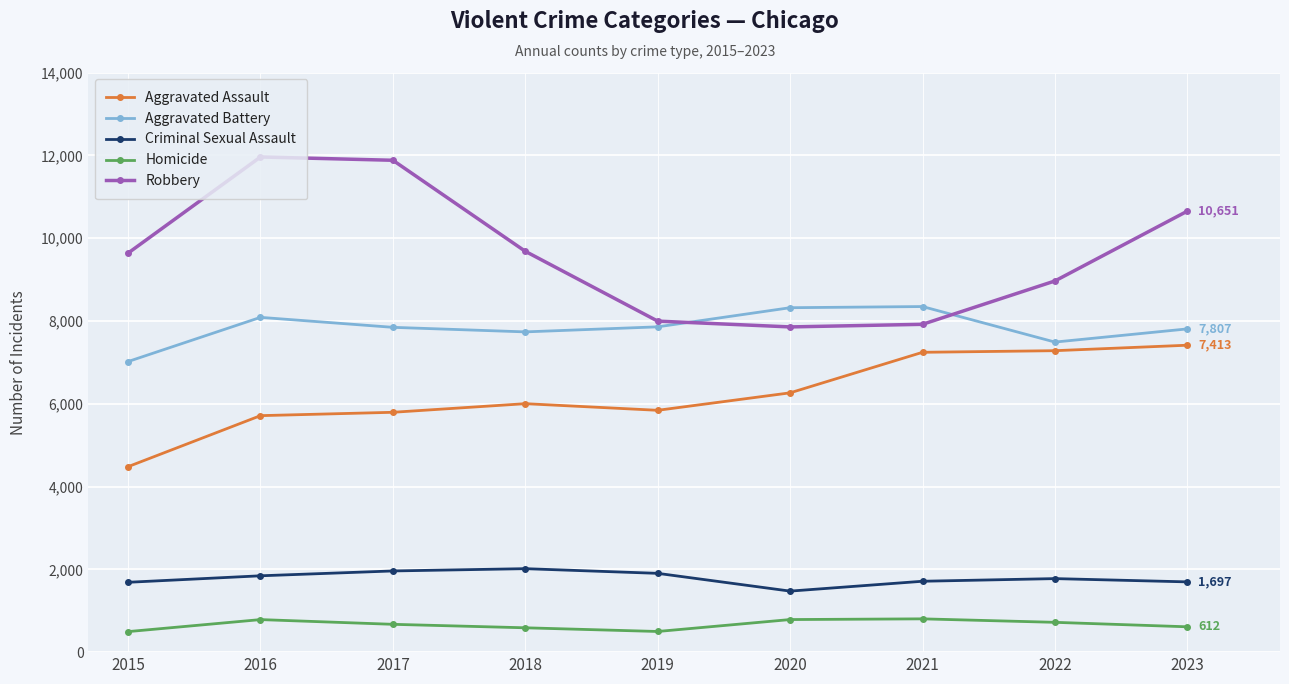

True or false: Robbery and Homicide cross at least once.

False